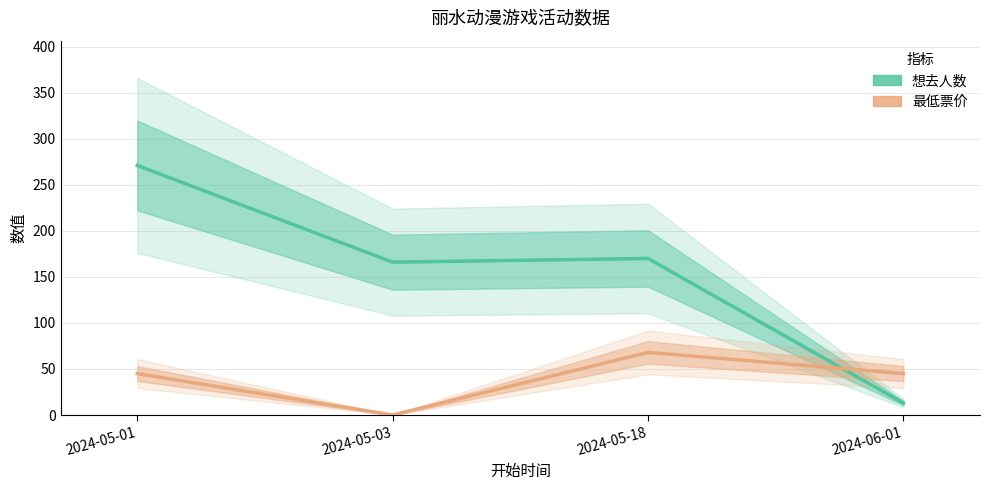

What is the value of the 想去人数 point at the 4th from the left?

13